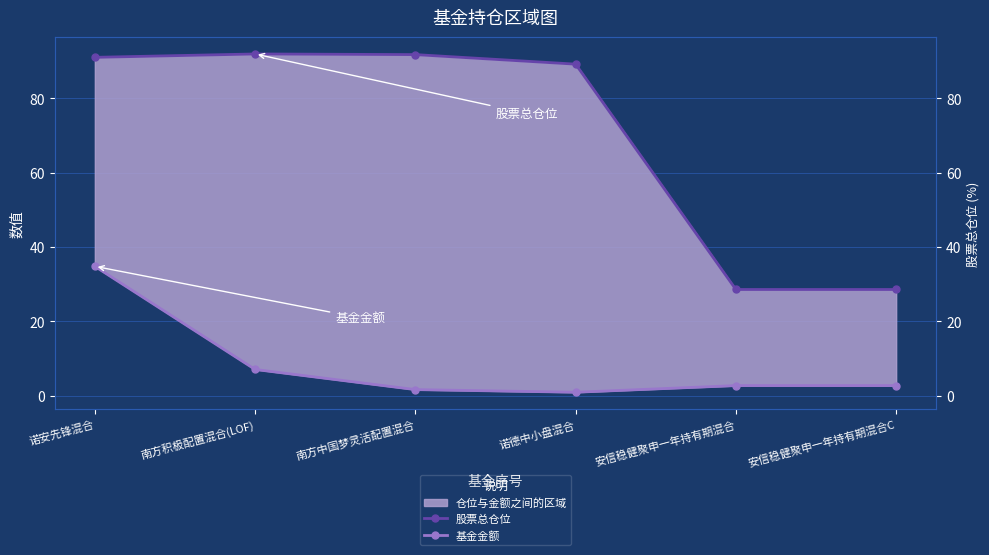

True or false: 基金金额 has a value of 4.6 at 安信稳健聚申一年持有期混合C.

False